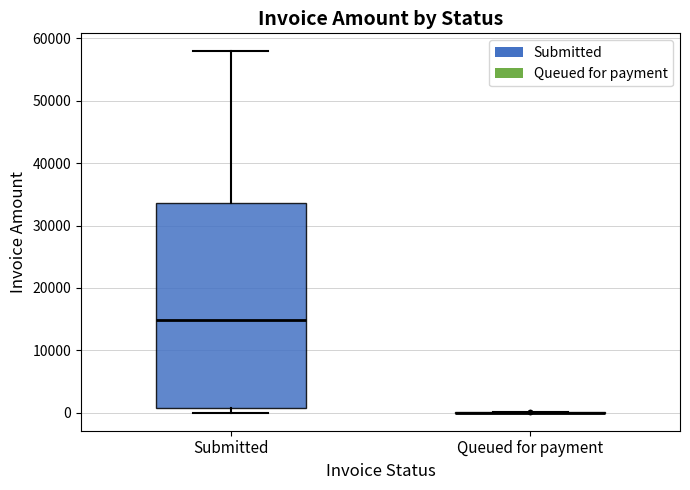

Reading left to right, transcribe this box plot: for each box, give where its median line is, the range the box spans, and where its two whiskers end, as read against the y-axis. The values are not printed on the chart, so give them approximately, as read against the axis.

Submitted: median 15000, box 1000 to 34000, whiskers 0 to 58000
Queued for payment: box collapsed to a line at 0, whiskers 0 to 0